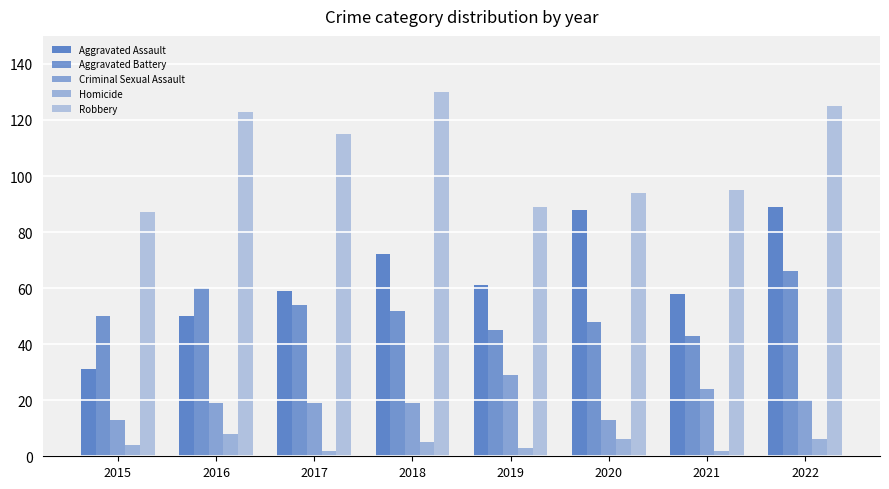

Which series has the widest spread of values?

Aggravated Assault